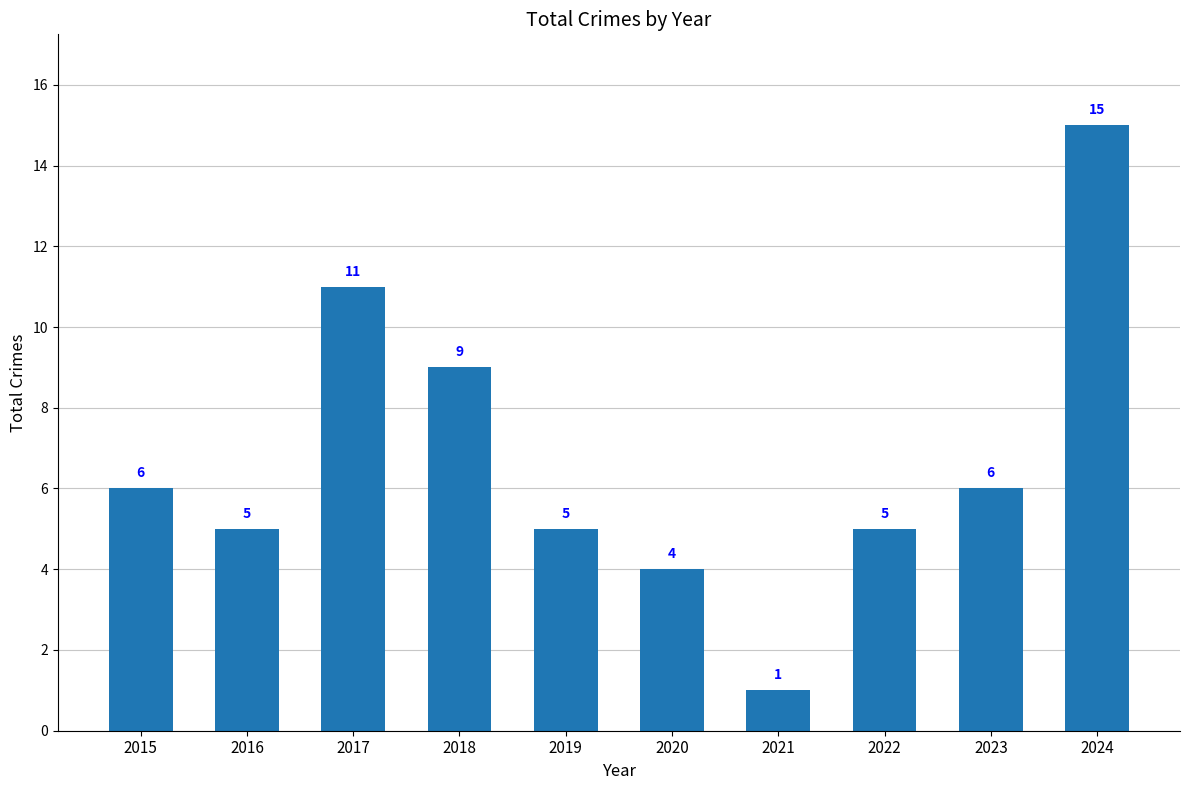

What is the value of the 3rd bar from the left?

11